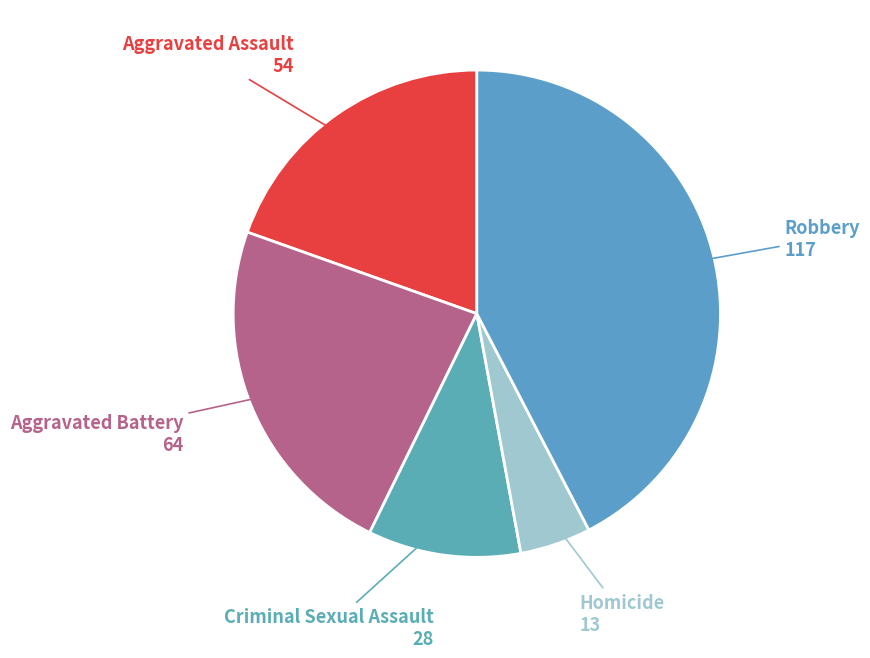

Which slice is the smallest?

Homicide